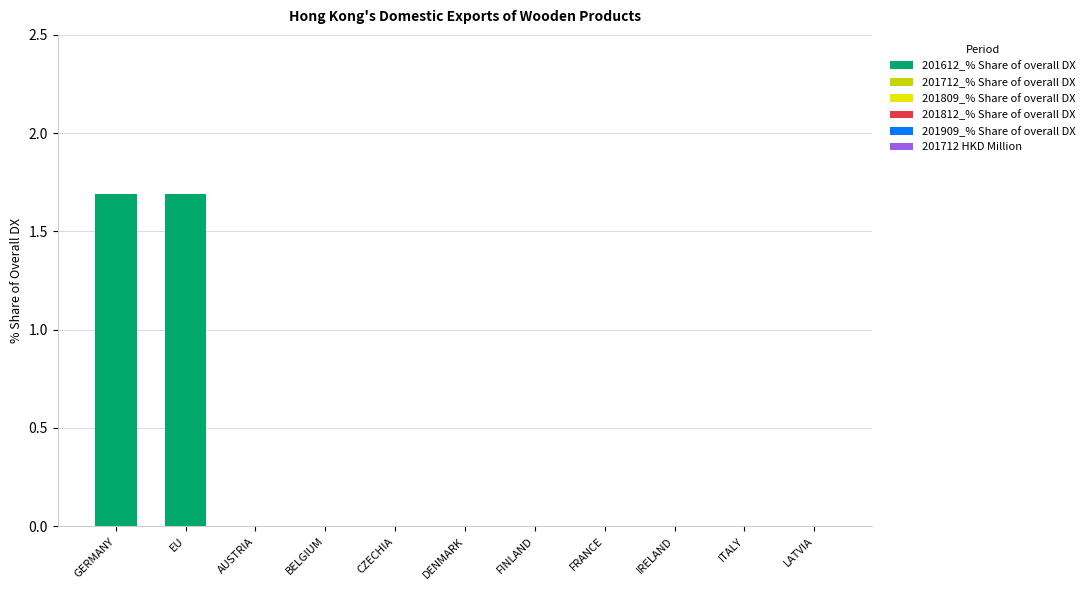

What position from the left is ITALY?

10